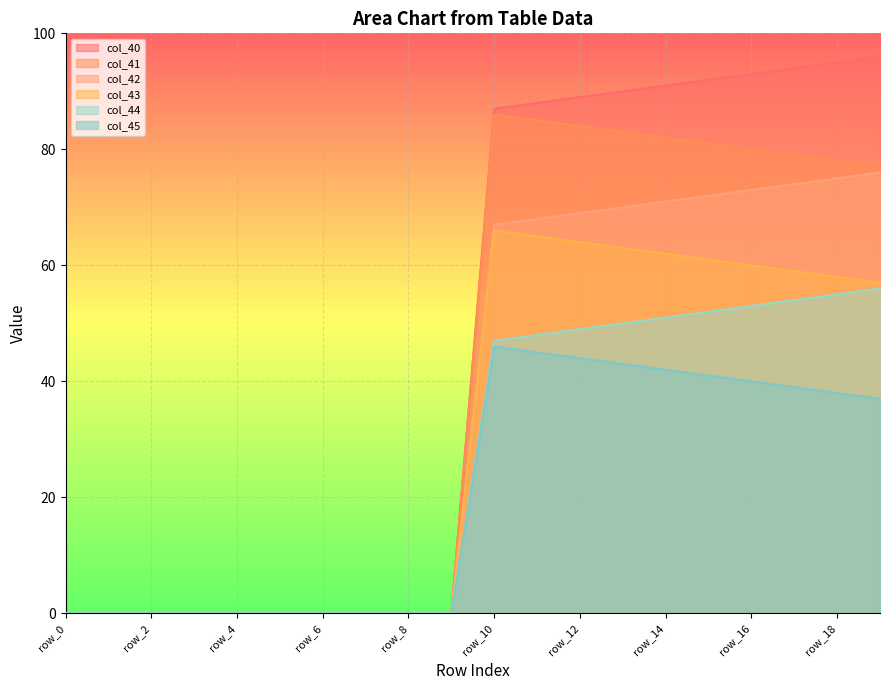

True or false: col_42 and col_41 cross at least once.

False